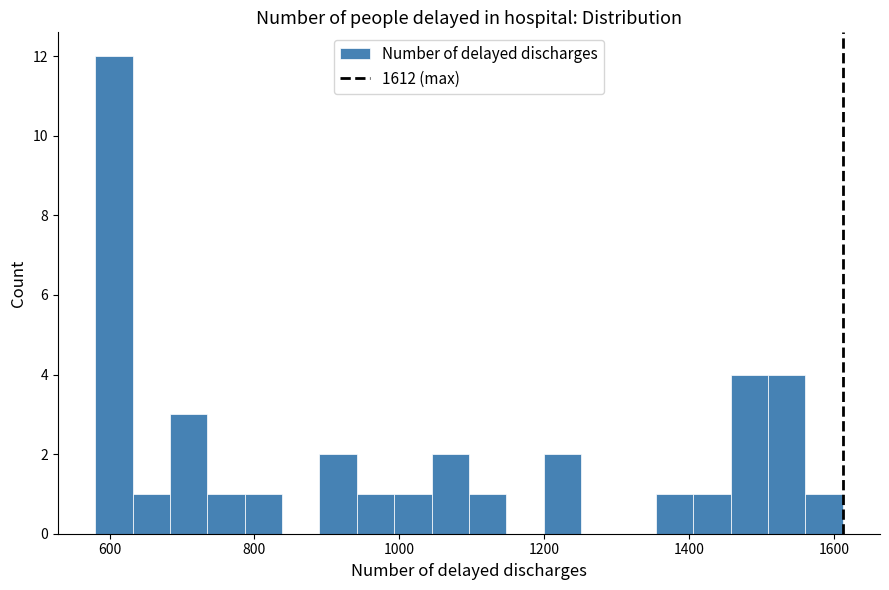

Read against the x-axis, roughly where is the centre of the tallest bar?

600